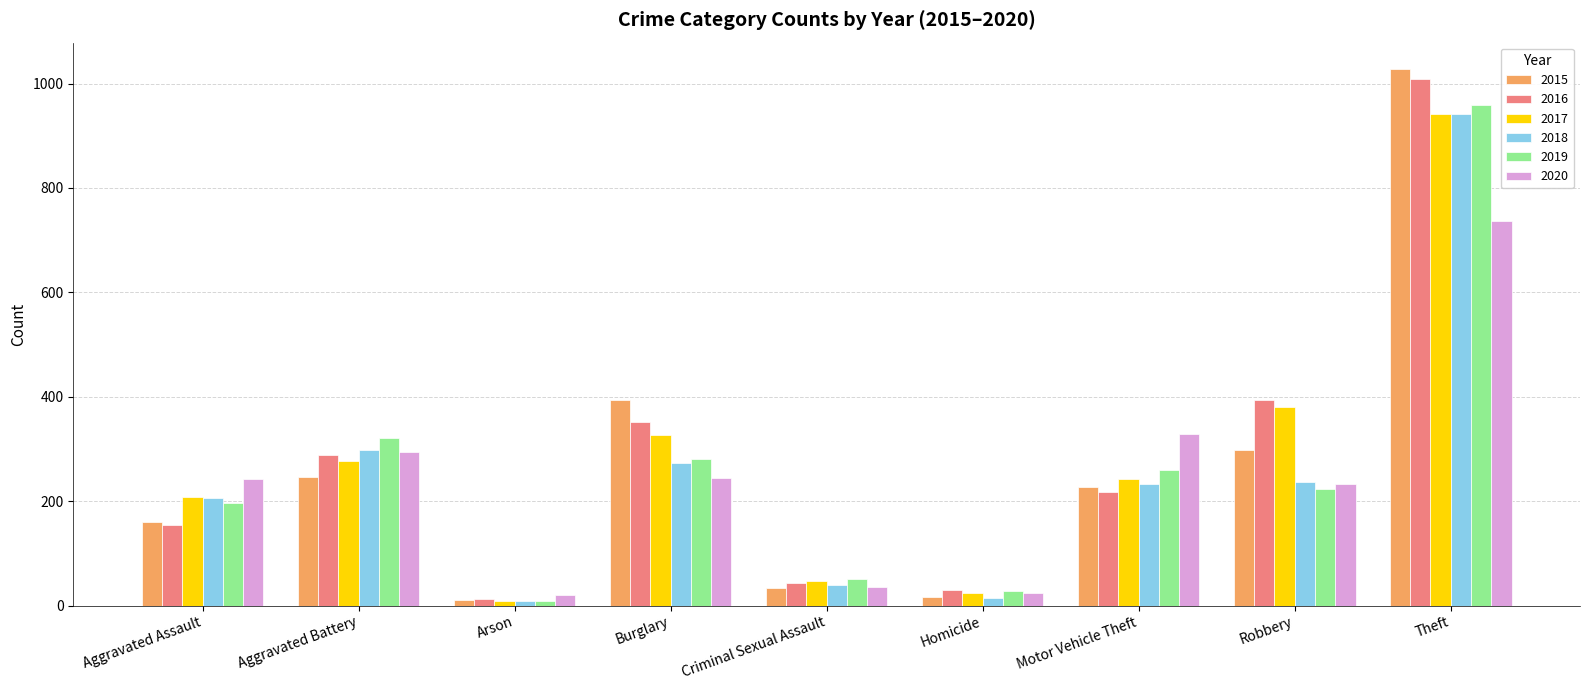

What is the sum of all 2016 values?

2500